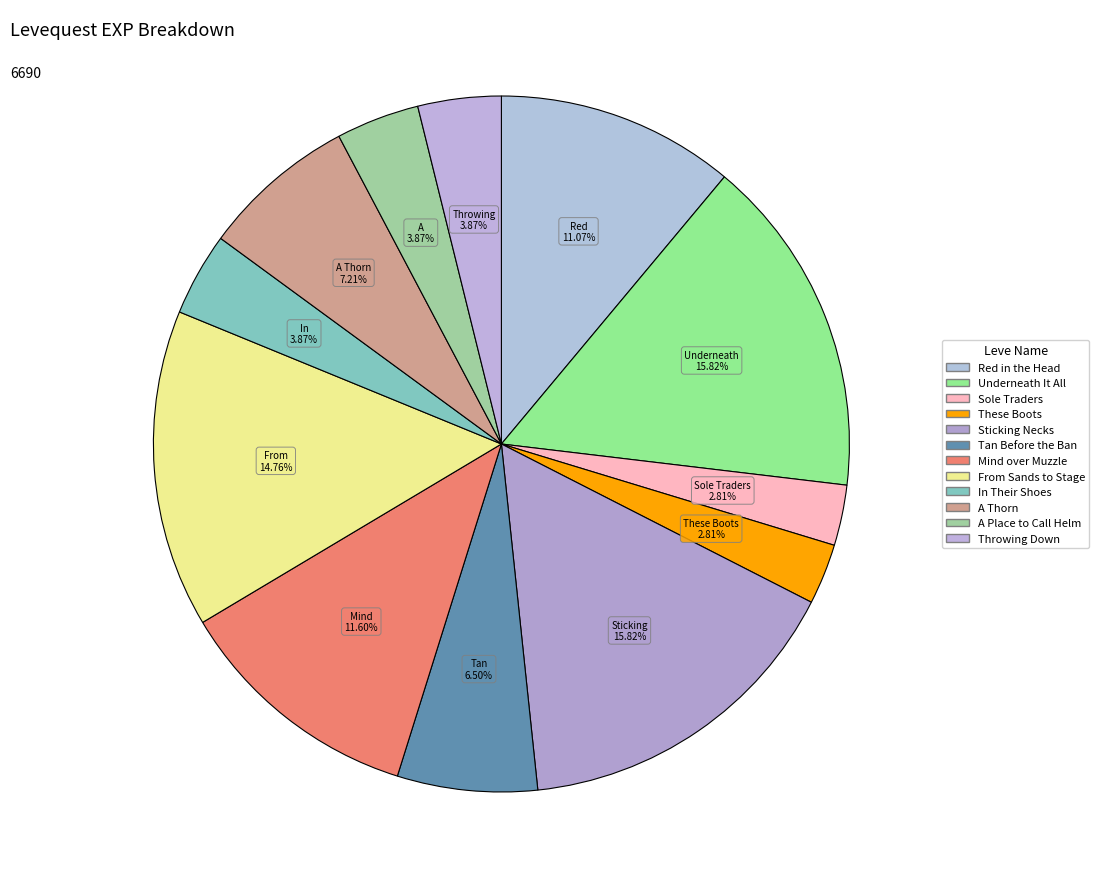

Which category has the biggest portion of the pie?

Underneath It All